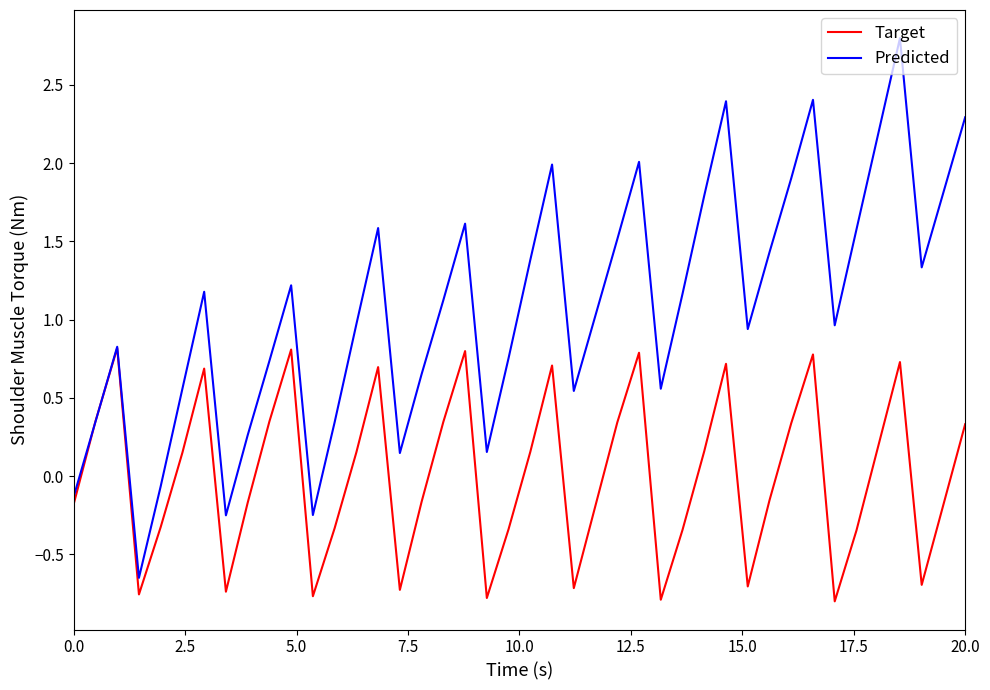

What is the maximum value shown in the chart?

2.8